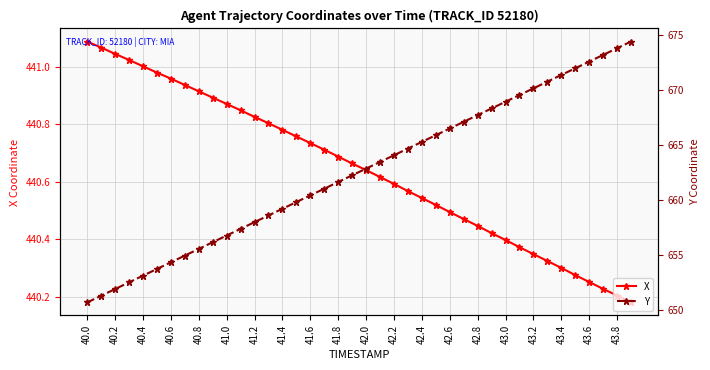

Which series has the largest total across all categories?

Y